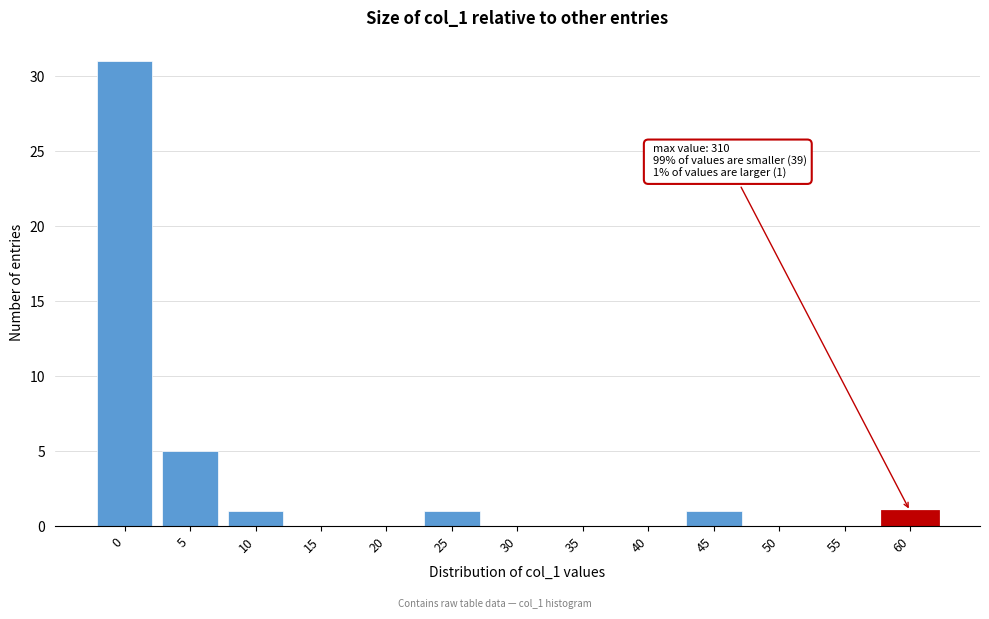

Reading right to left, what are all the values shown in this chart?

60=1	55=0	50=0	45=1	40=0	35=0	30=0	25=1	20=0	15=0	10=1	5=5	0=31